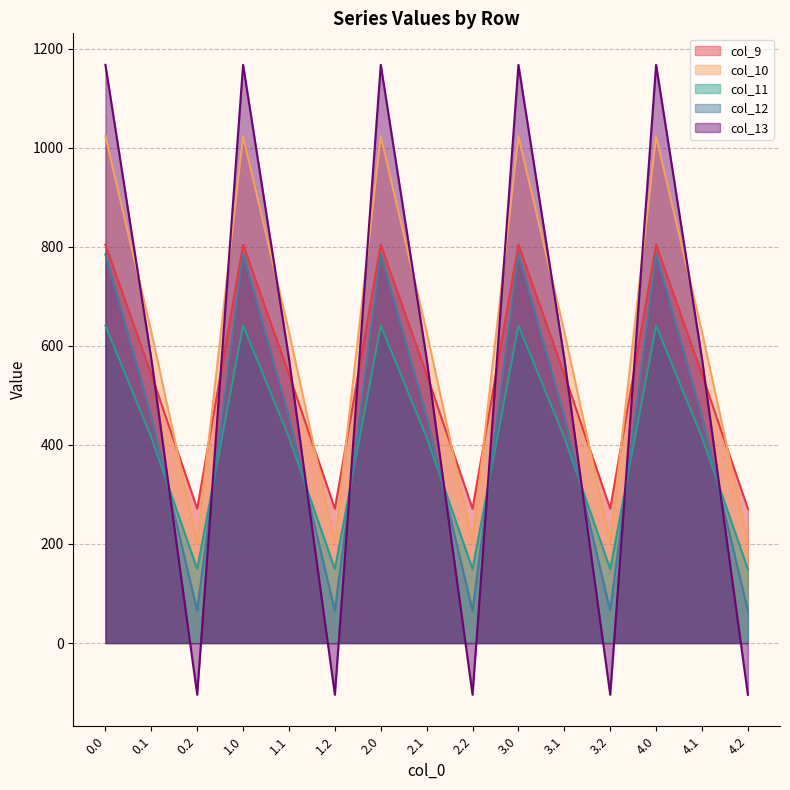

What is the difference between the second highest and second lowest values in the col_10 series?

820.6